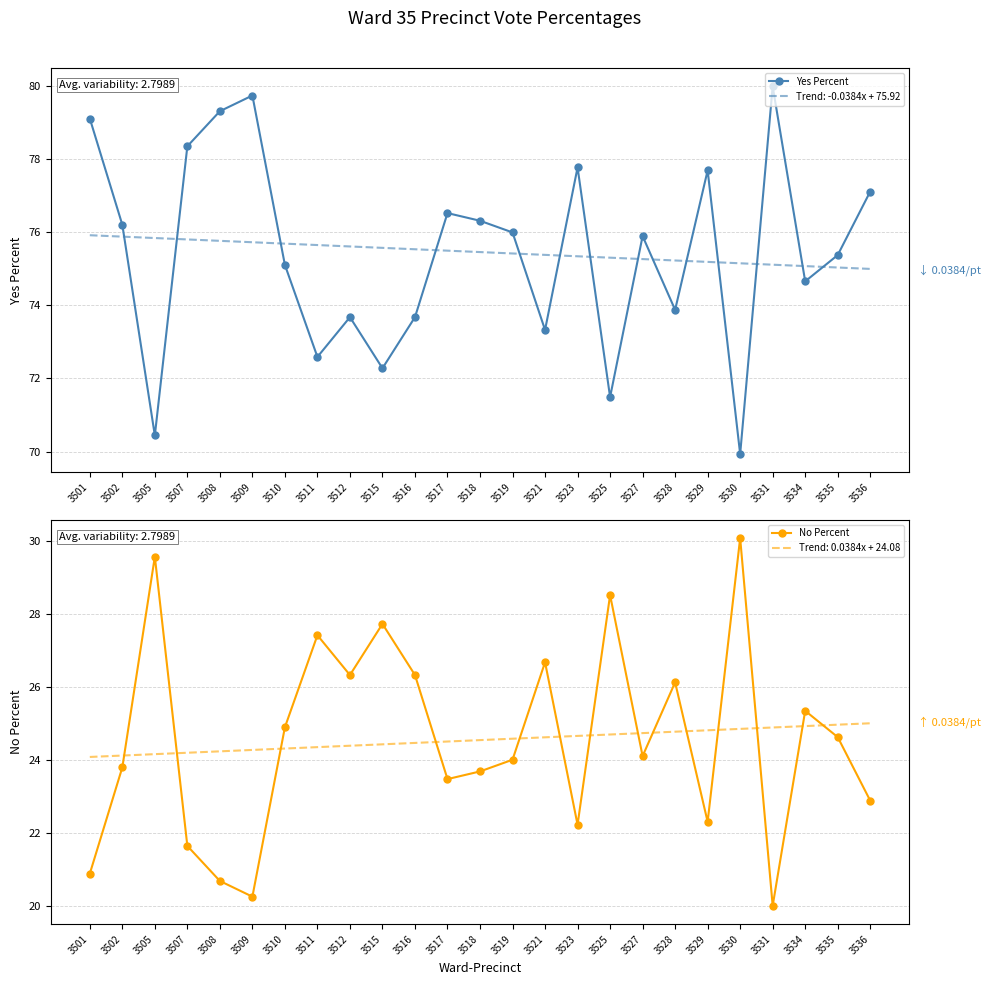

At which category does the chart reach its peak across all series?

3531